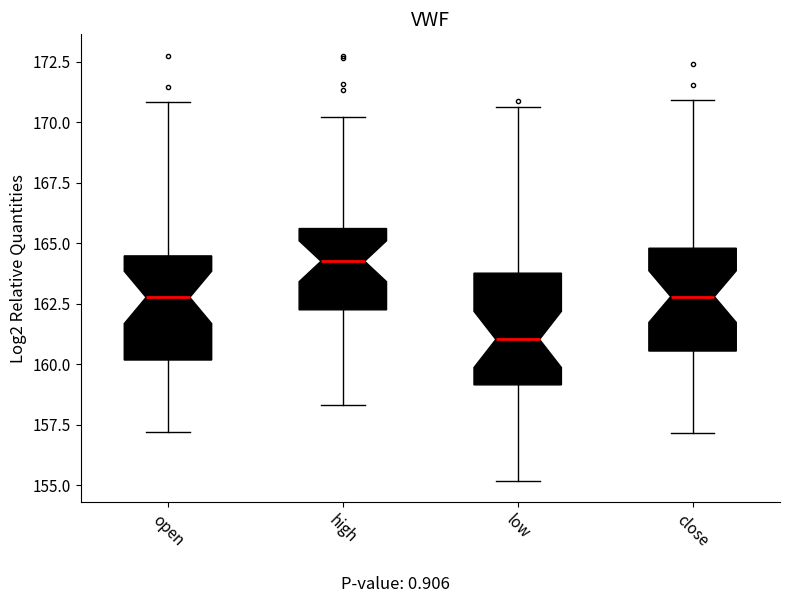

Which box has the highest median line?

high